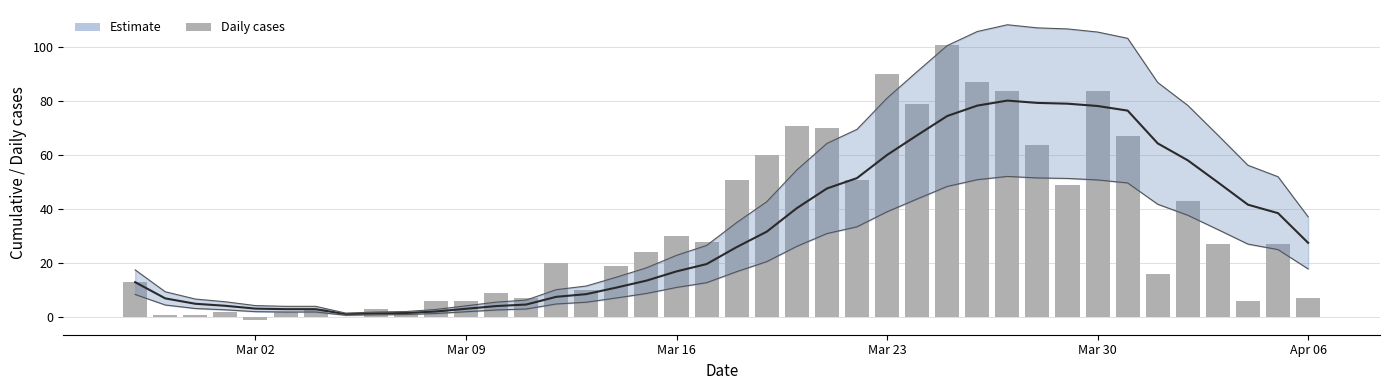

Is it true that the value at 36 is 47?

False